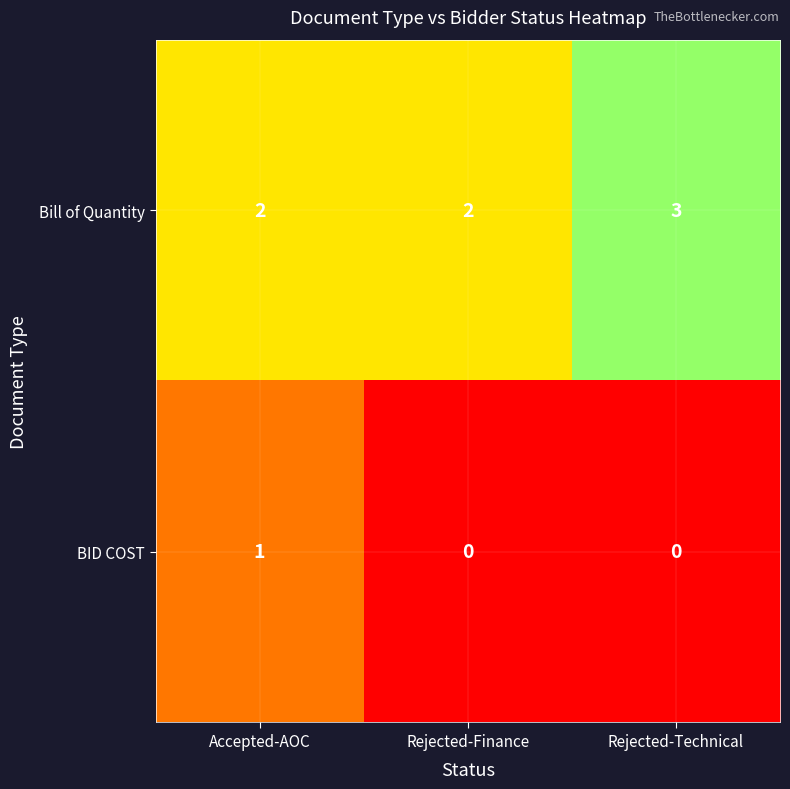

Reading left to right, transcribe all the data shown in this chart.

Bill of Quantity: Accepted-AOC=2	Rejected-Finance=2	Rejected-Technical=3
BID COST: Accepted-AOC=1	Rejected-Finance=0	Rejected-Technical=0